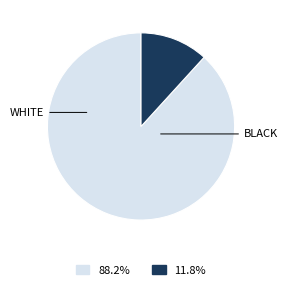

Is there a majority slice in this chart?

Yes